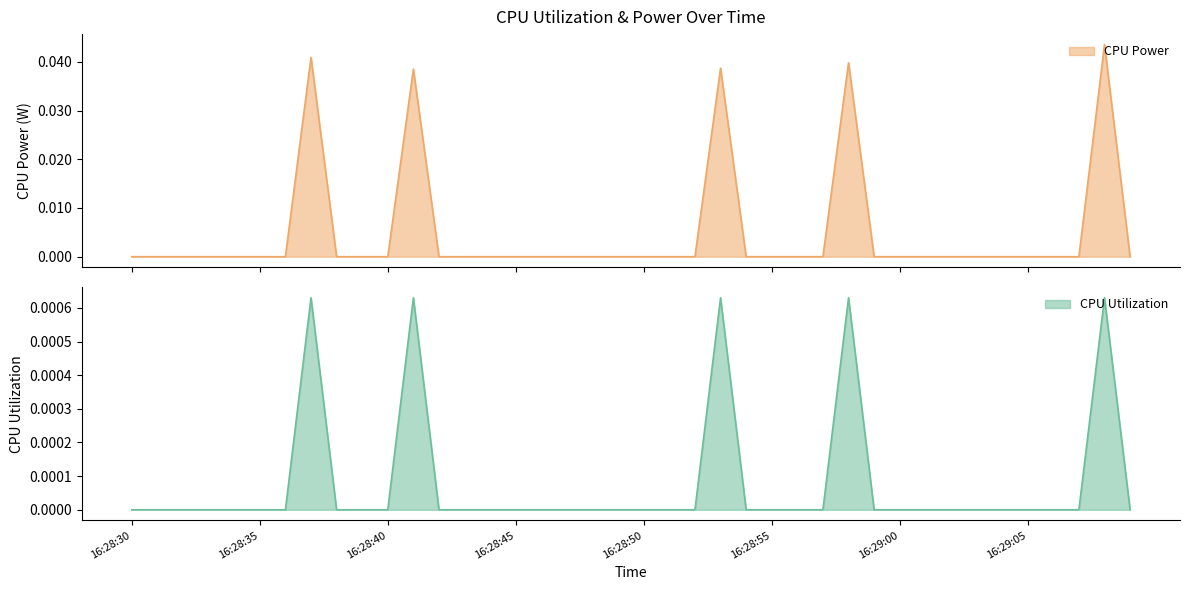

At 16:28:39, list the series in order from smallest to largest.

CPU Utilization, CPU Power